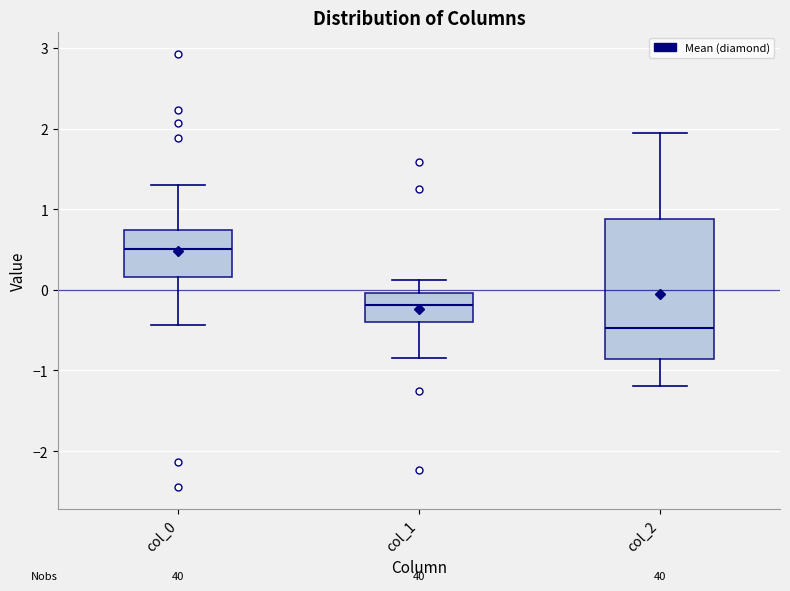

Which box has the lowest median line?

col_2